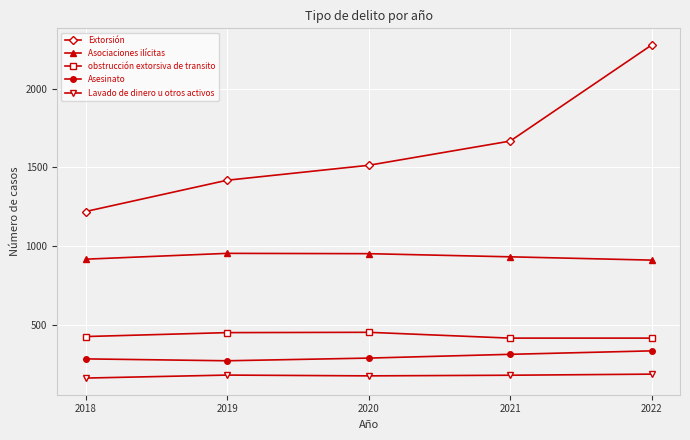

True or false: Asociaciones ilícitas has more than 2 interior local peaks.

False